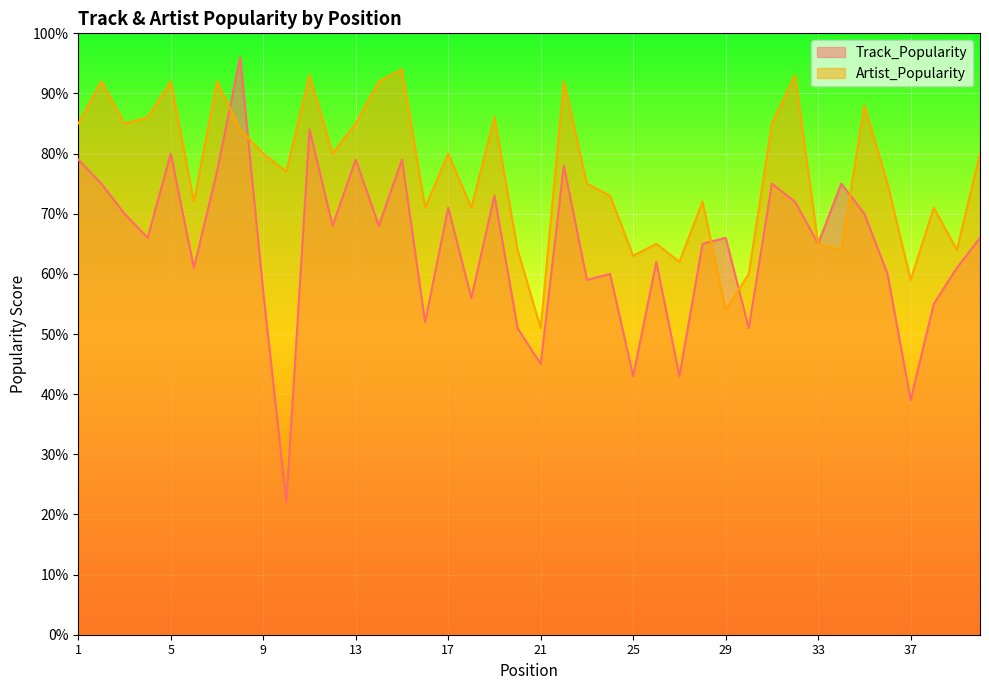

In Track_Popularity, how many points are higher than both neighbors (excluding endpoints)?

13